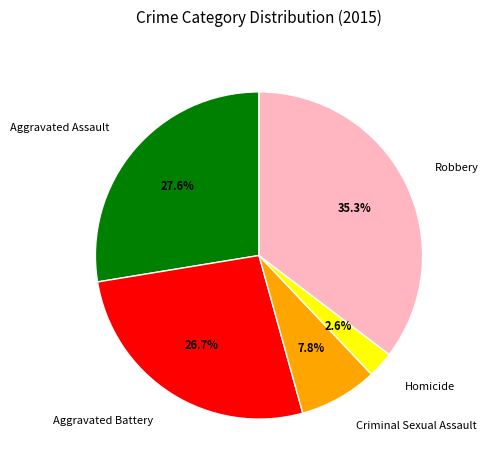

What portion of the pie excludes Aggravated Battery?

73.3%